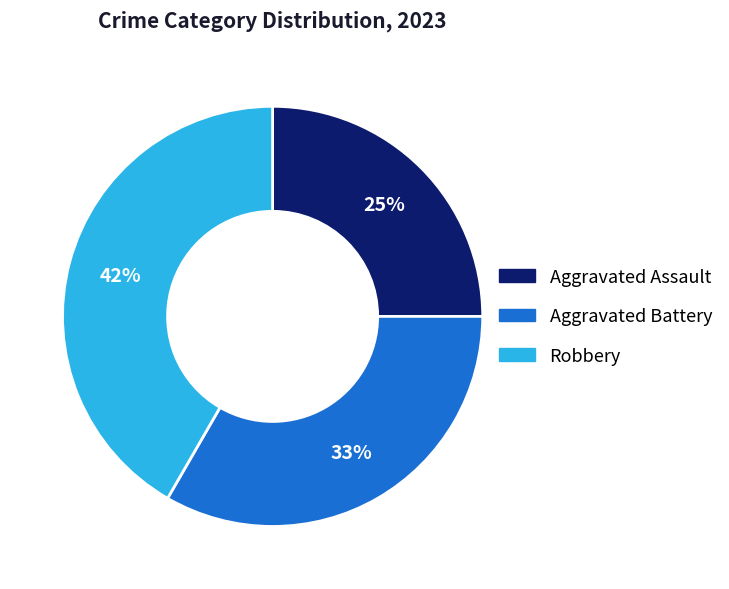

Does any single category account for the majority?

No